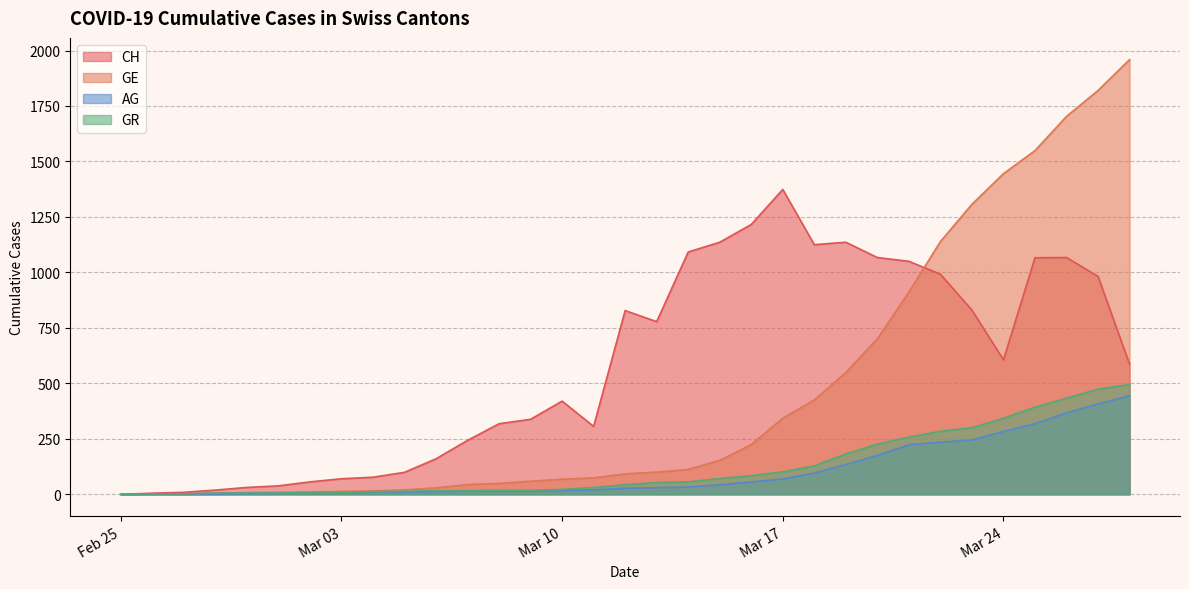

What is the difference between the highest and lowest values at 2020-03-05?

88